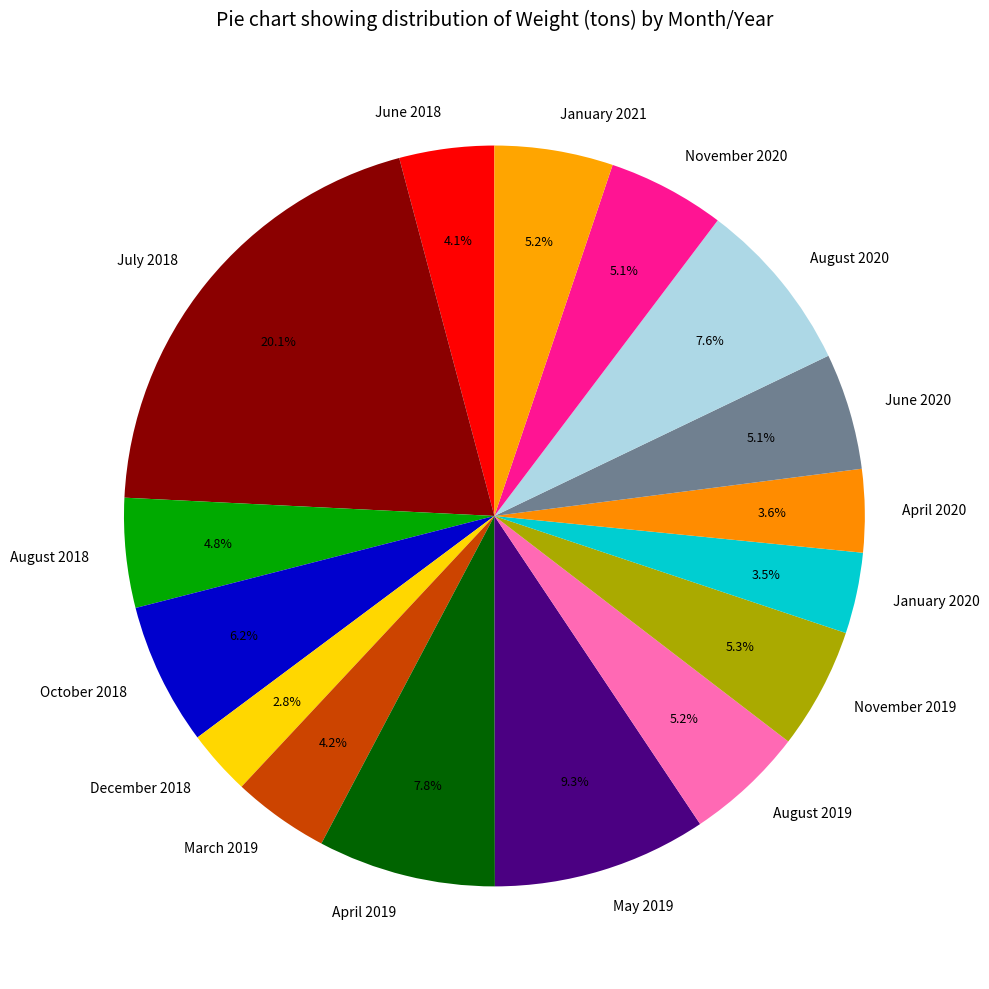

How many segments does this pie chart have?

16